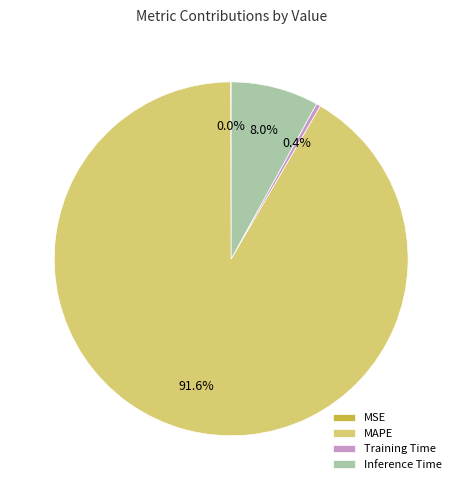

Is it true that Inference Time is 2% of the pie?

False